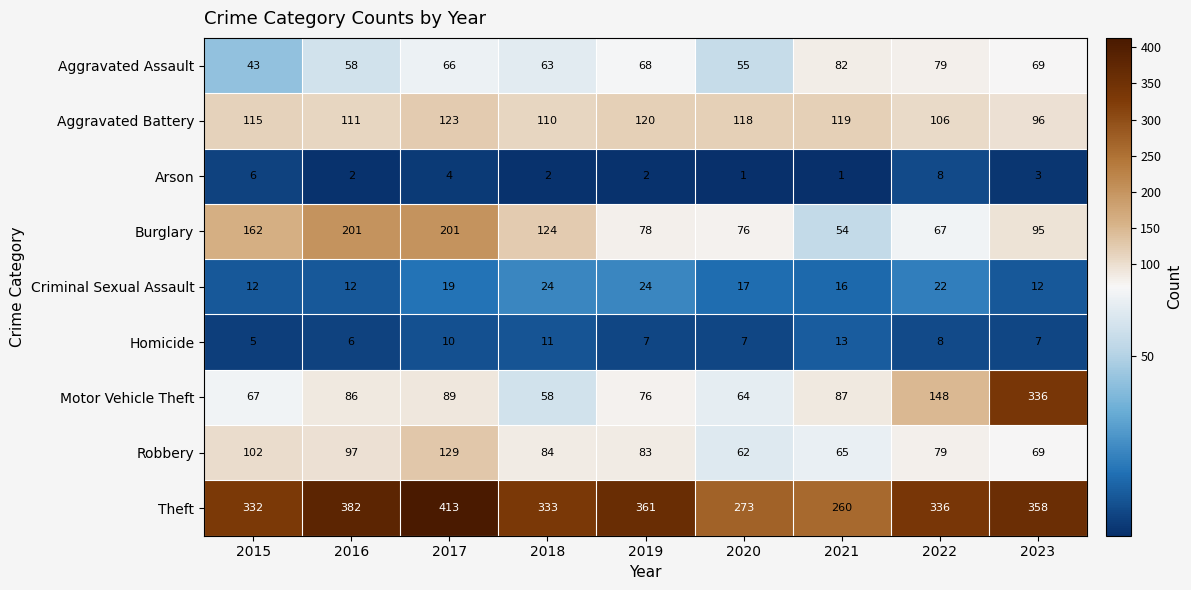

Which series has the widest spread of values?

Motor Vehicle Theft